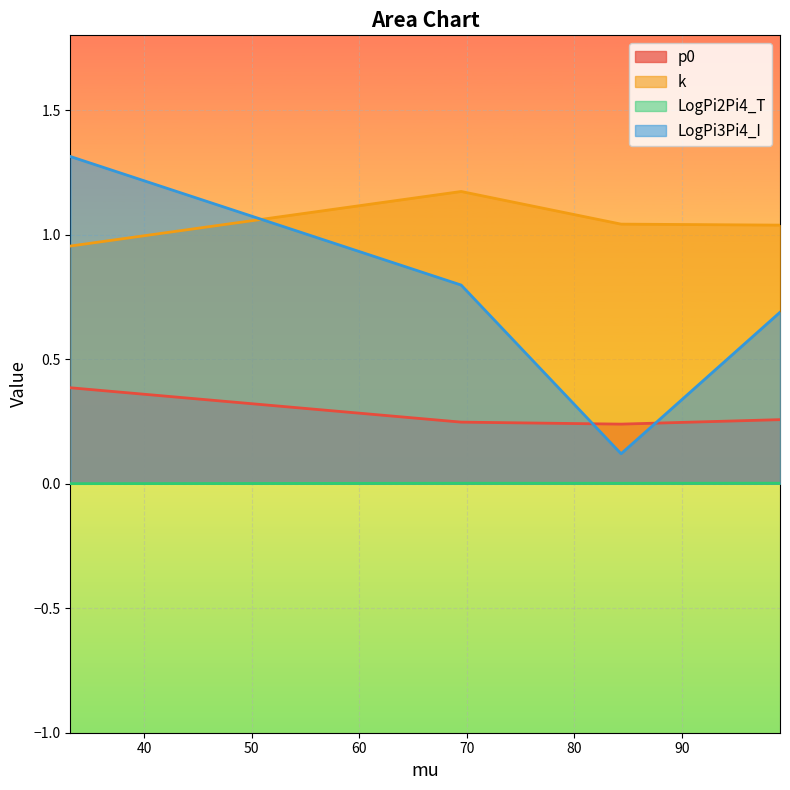

List the labels in order of k value, smallest first.

33.157, 99.109, 84.339, 69.473